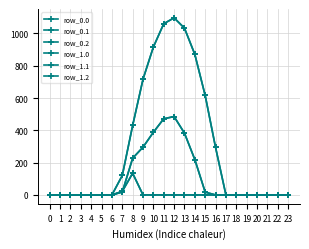

True or false: row_1.0 and row_0.1 cross at least once.

False